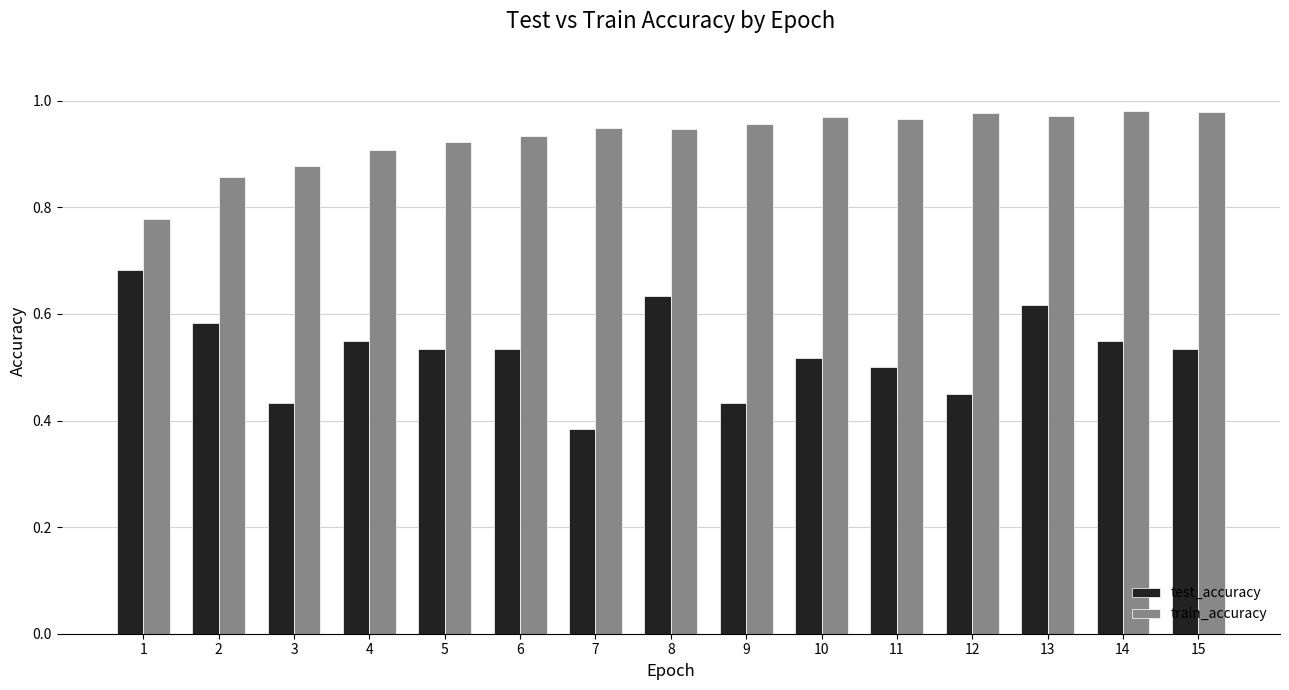

Does the chart contain any negative values?

No